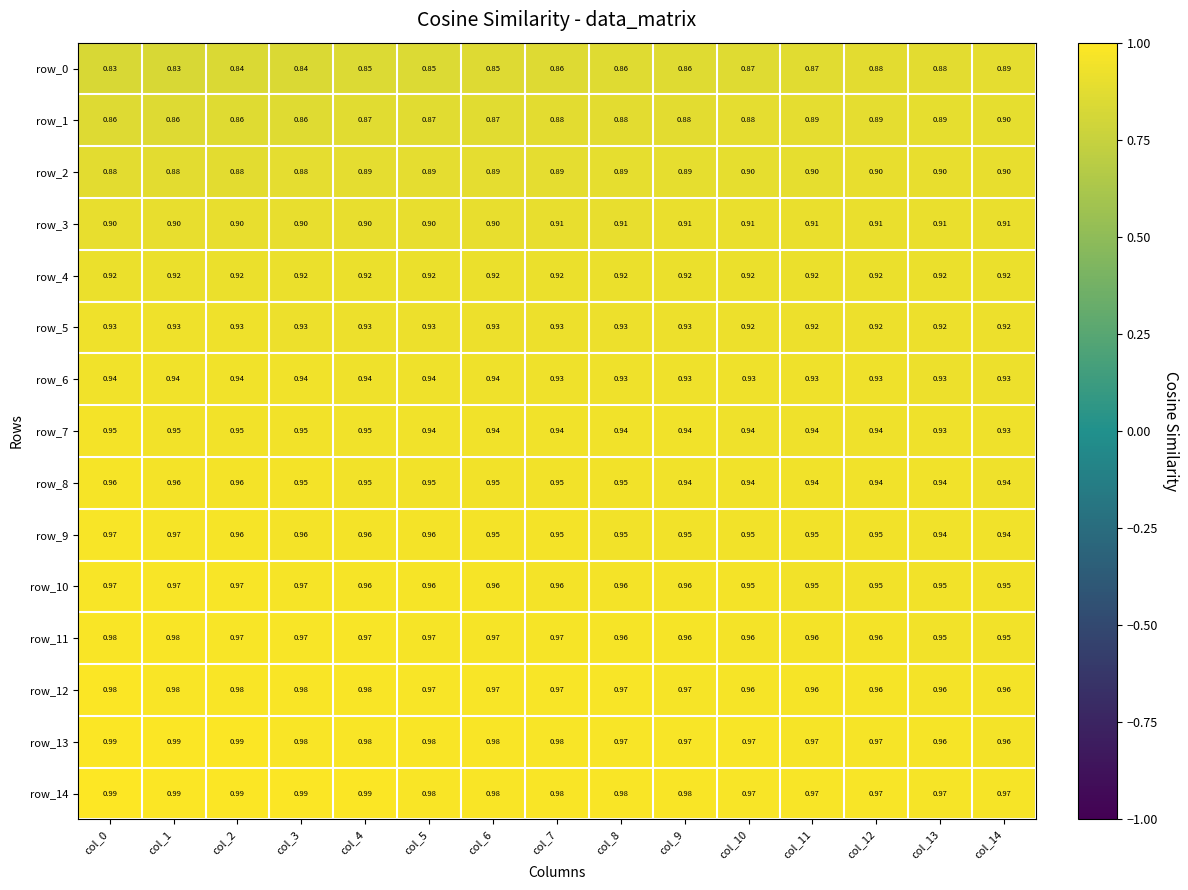

At how many categories does at least one series exceed 0?

15